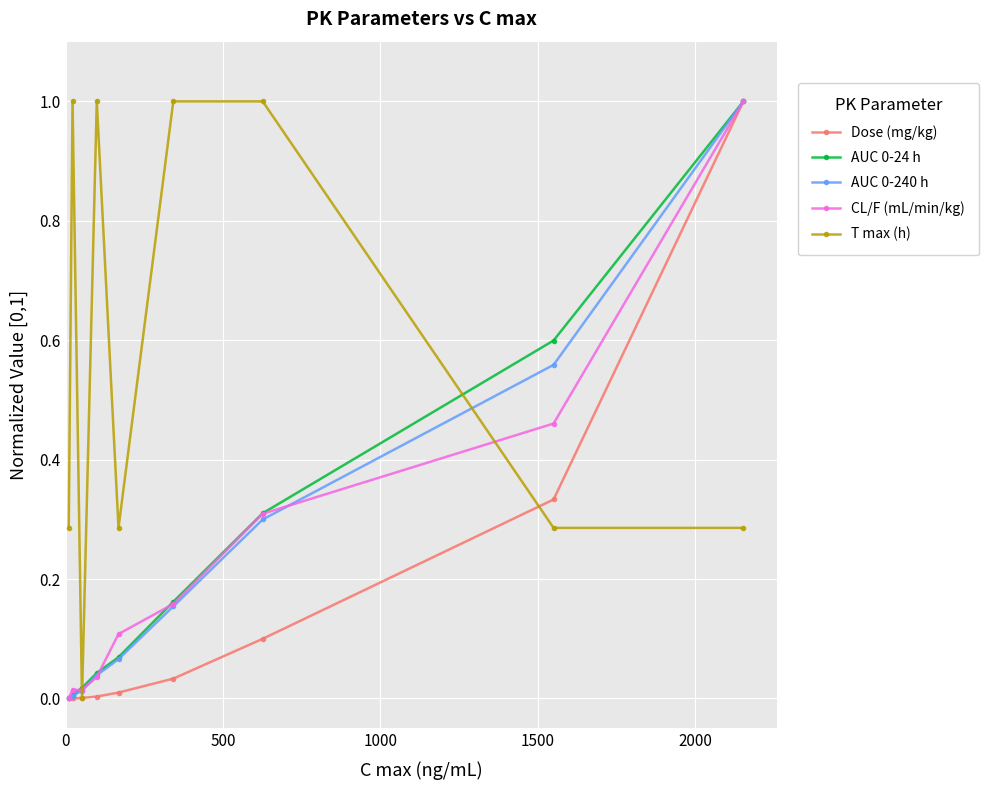

True or false: Dose (mg/kg) has more than 2 interior local peaks.

False